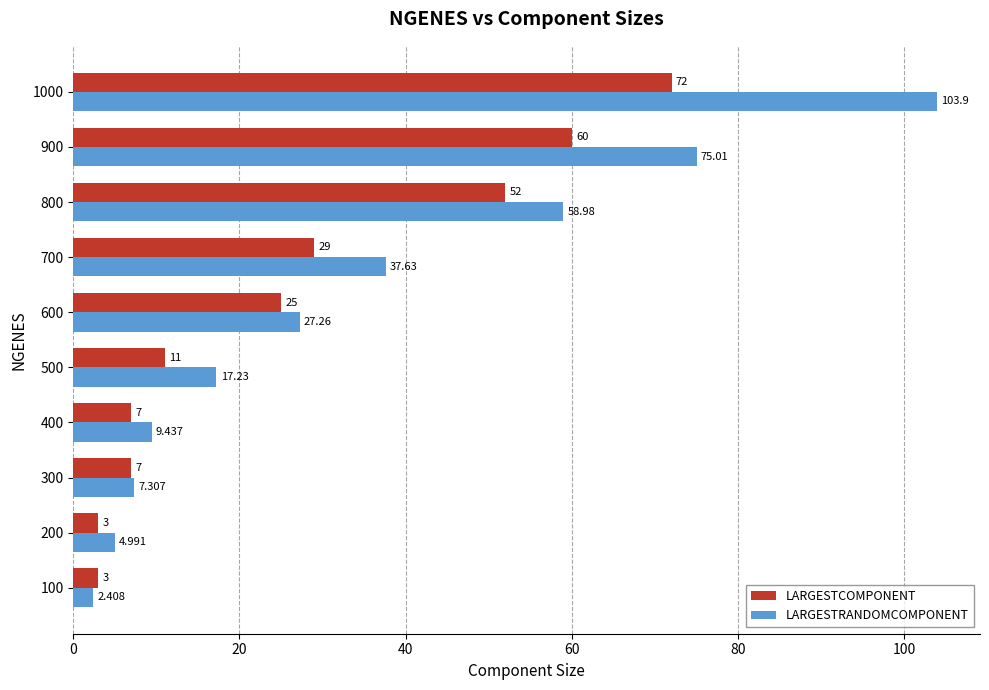

Rank the series by their maximum value, from highest to lowest.

LARGESTRANDOMCOMPONENT, LARGESTCOMPONENT